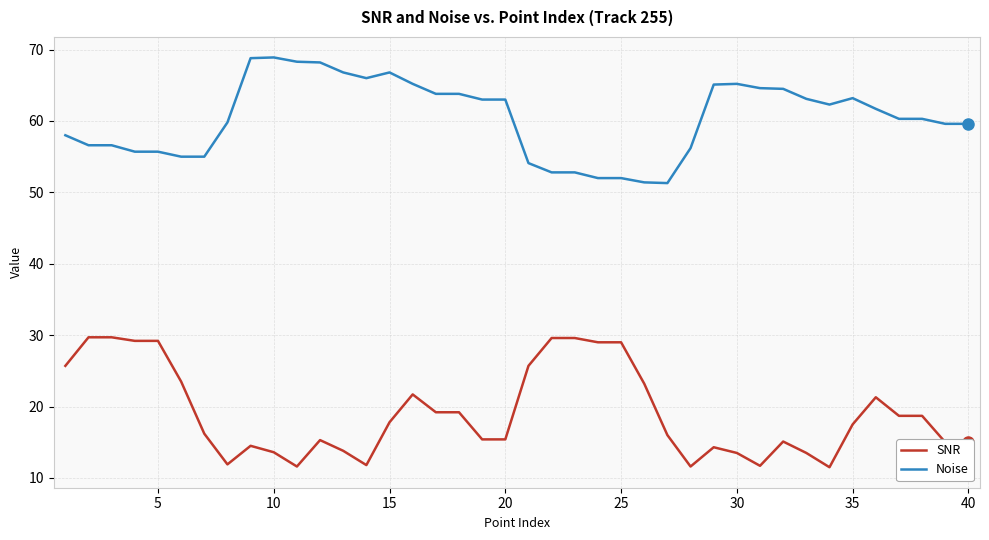

Rank the series by their average value, from lowest to highest.

SNR, Noise